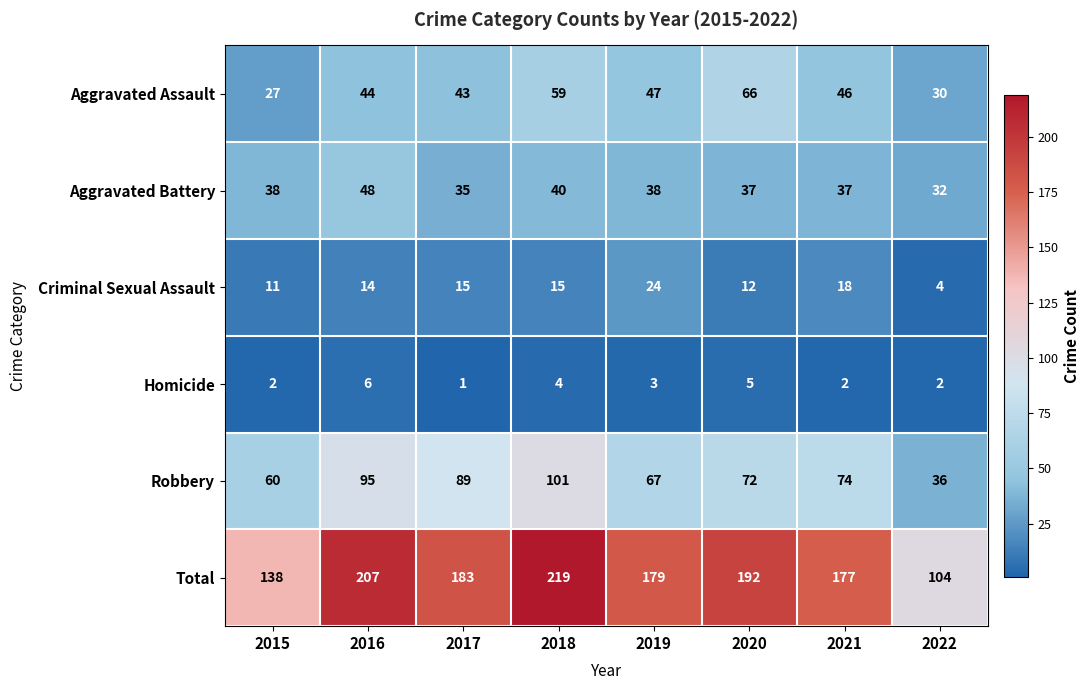

Rank the categories by Aggravated Assault value from lowest to highest.

2015, 2022, 2017, 2016, 2021, 2019, 2018, 2020